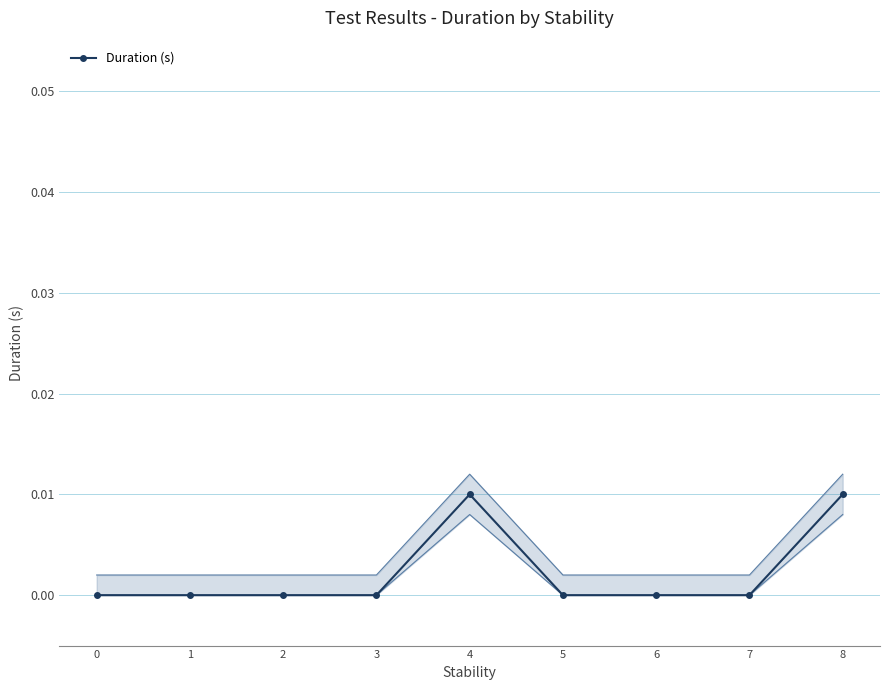

The Duration (s) series shows 0.0 at 0. True or false?

True